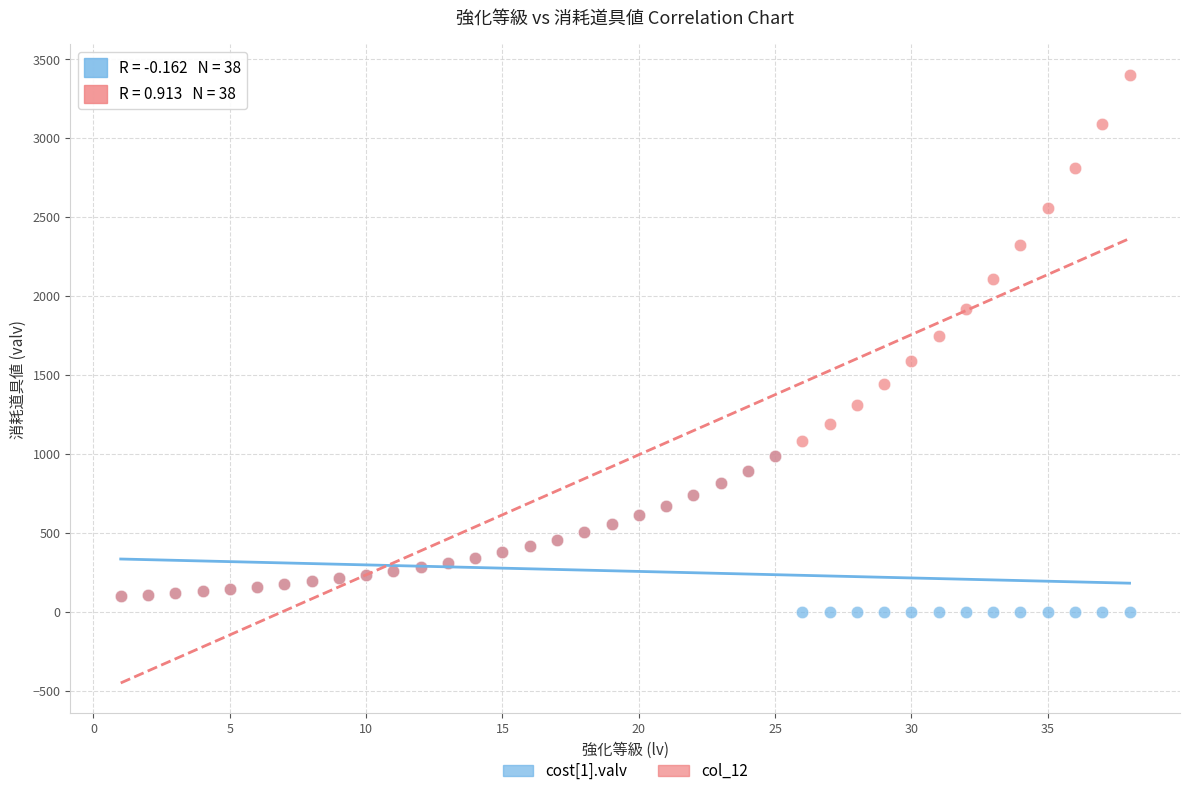

Which series reaches the minimum Y coordinate?

cost[1].valv